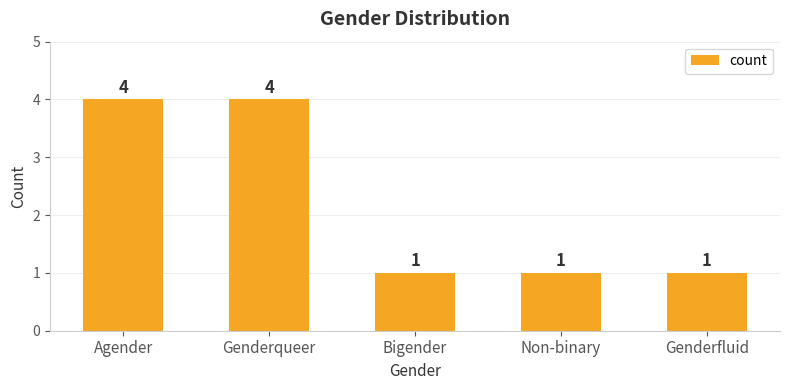

Count the values in the range 1 to 4.

5